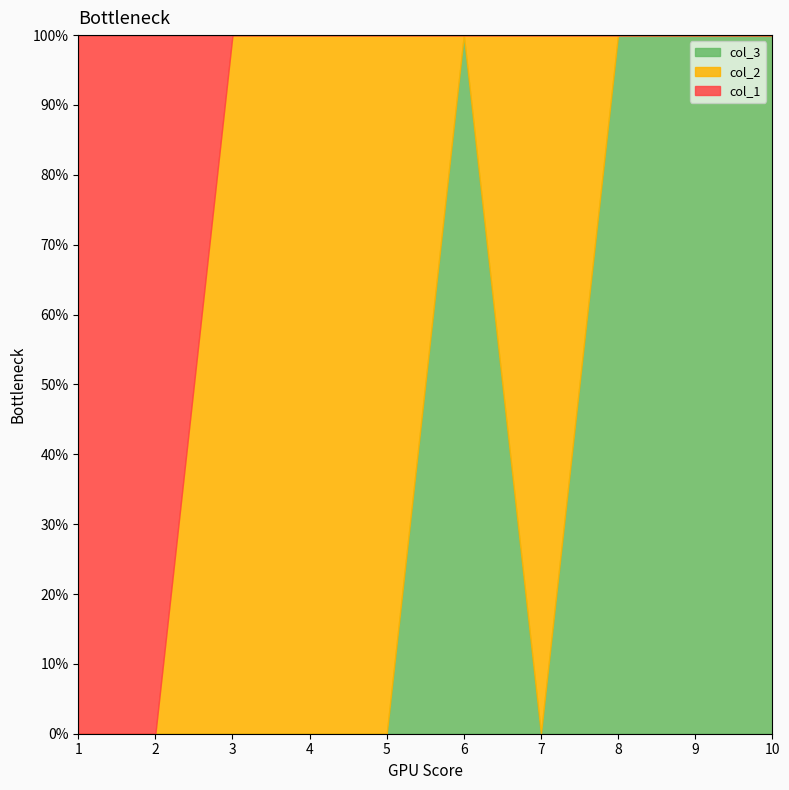

At how many categories does at least one series exceed 0?

10